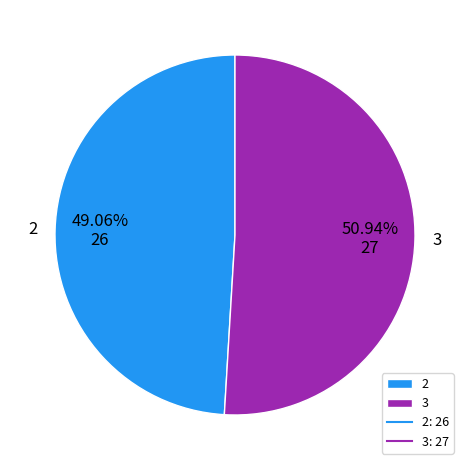

How many slices are in this pie chart?

2